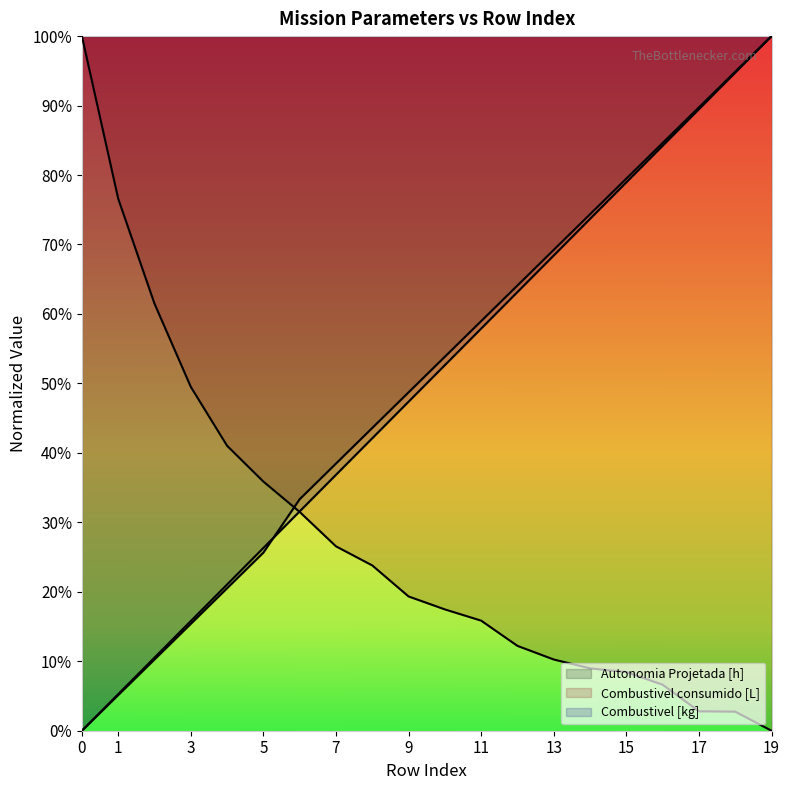

True or false: Combustivel [kg] has more than 0 points higher than both neighbors.

False